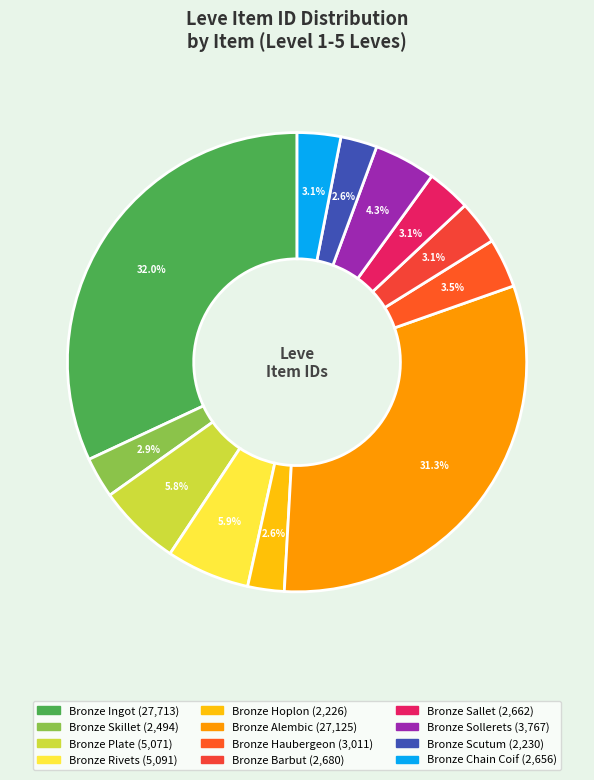

To the nearest percent, what is the combined percentage of Bronze Ingot and Bronze Alembic?

63%